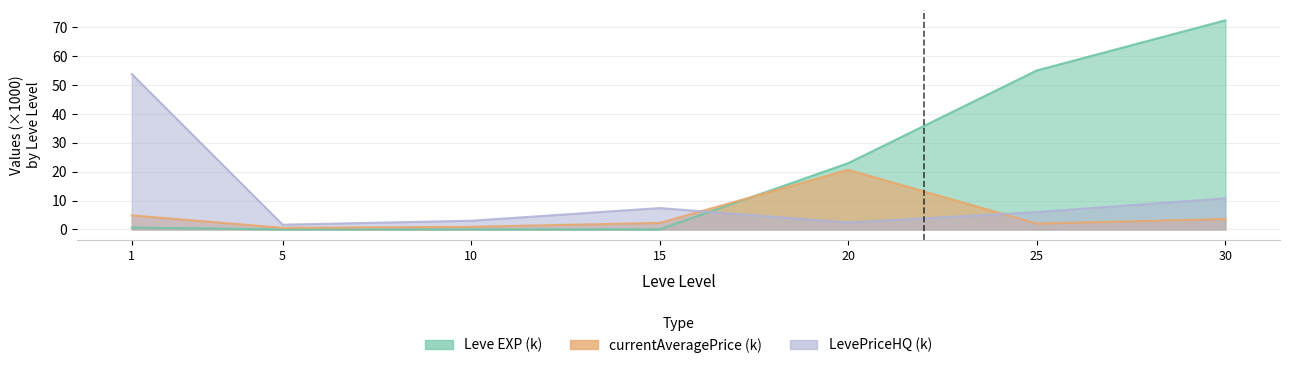

Does the chart display data point markers on the line(s)?

No